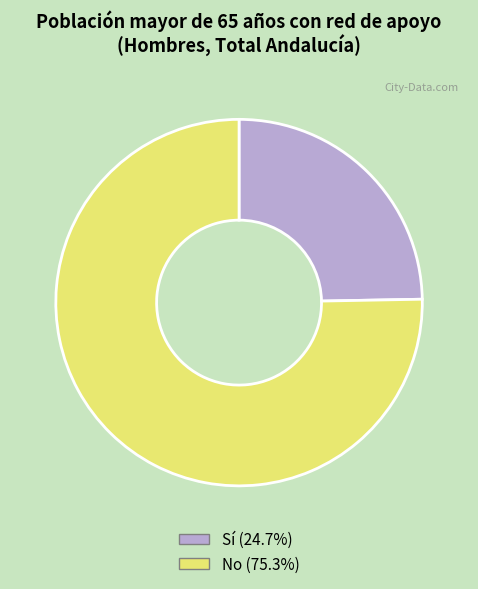

Do Sí and No together represent more than half of the pie?

Yes